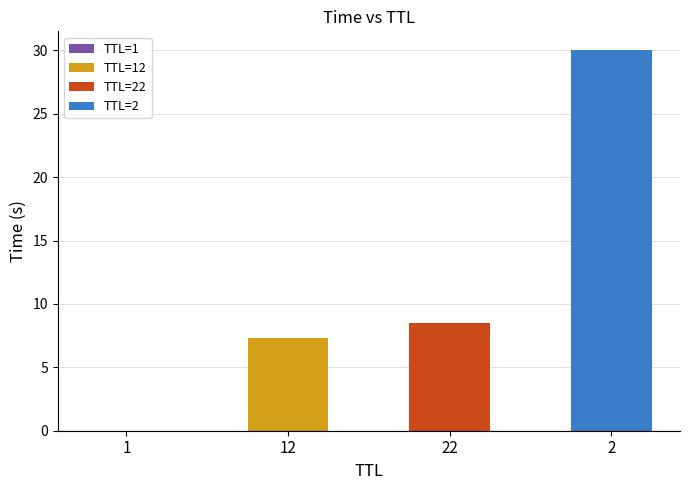

Which category has the lowest value across all series?

1